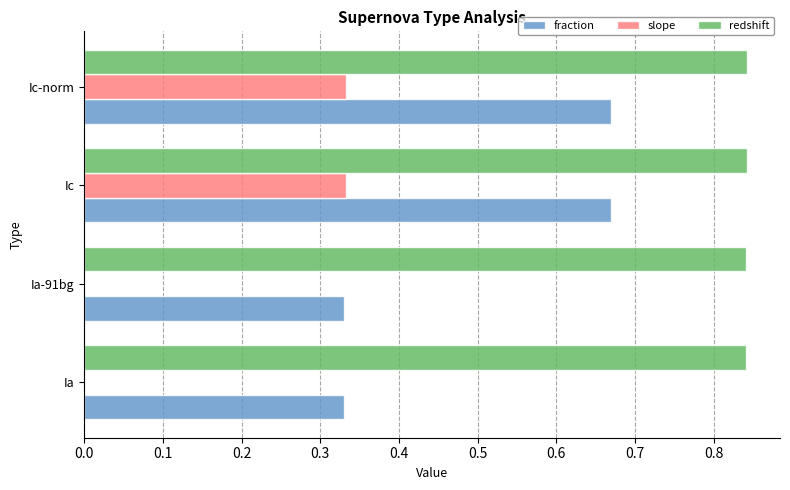

Which series has the largest total across all categories?

redshift